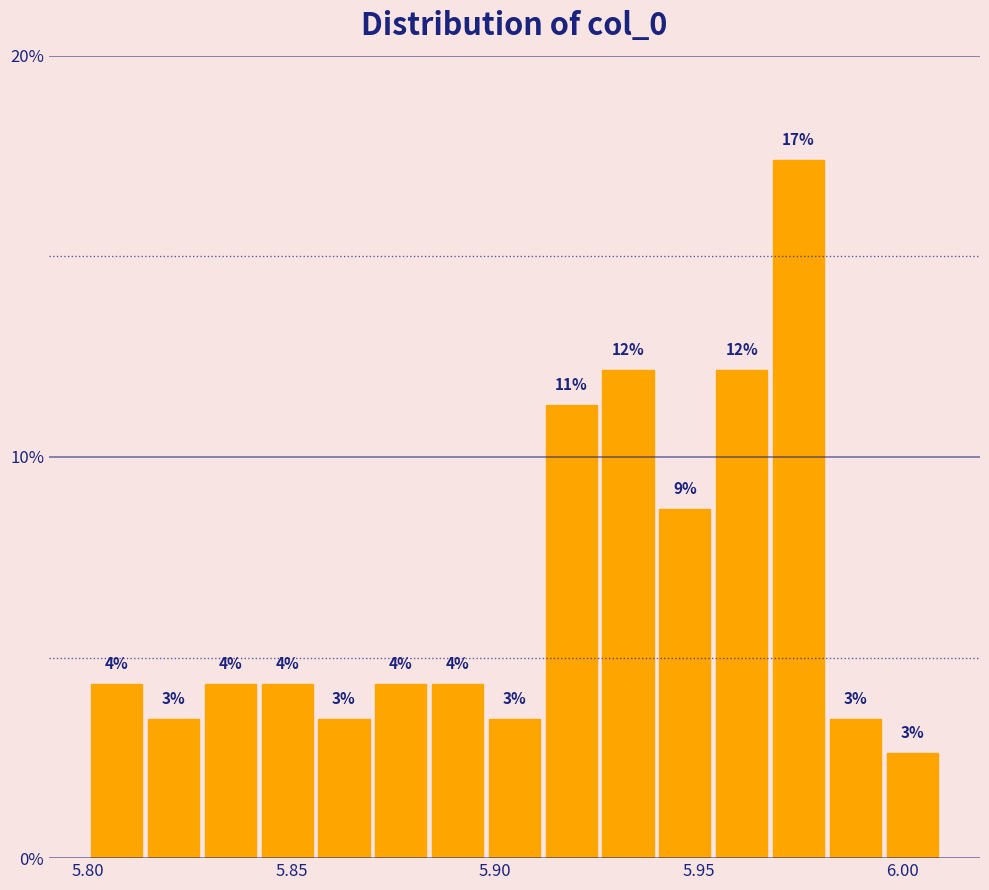

Around what value on the x-axis is the tallest bar? Give the approximate position of its centre, as read against the axis.

5.975